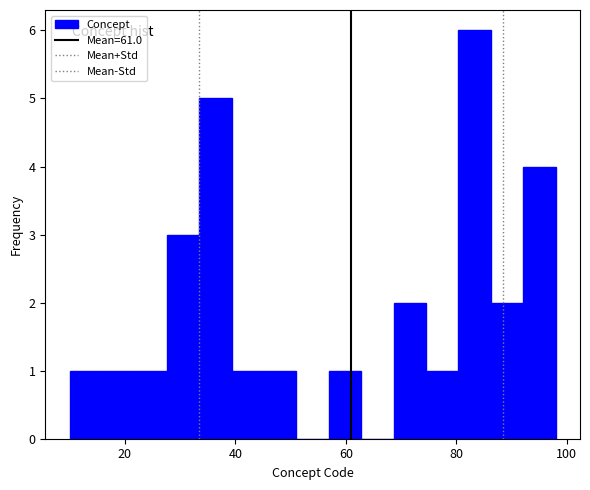

Read against the x-axis, roughly where is the centre of the tallest bar?

84